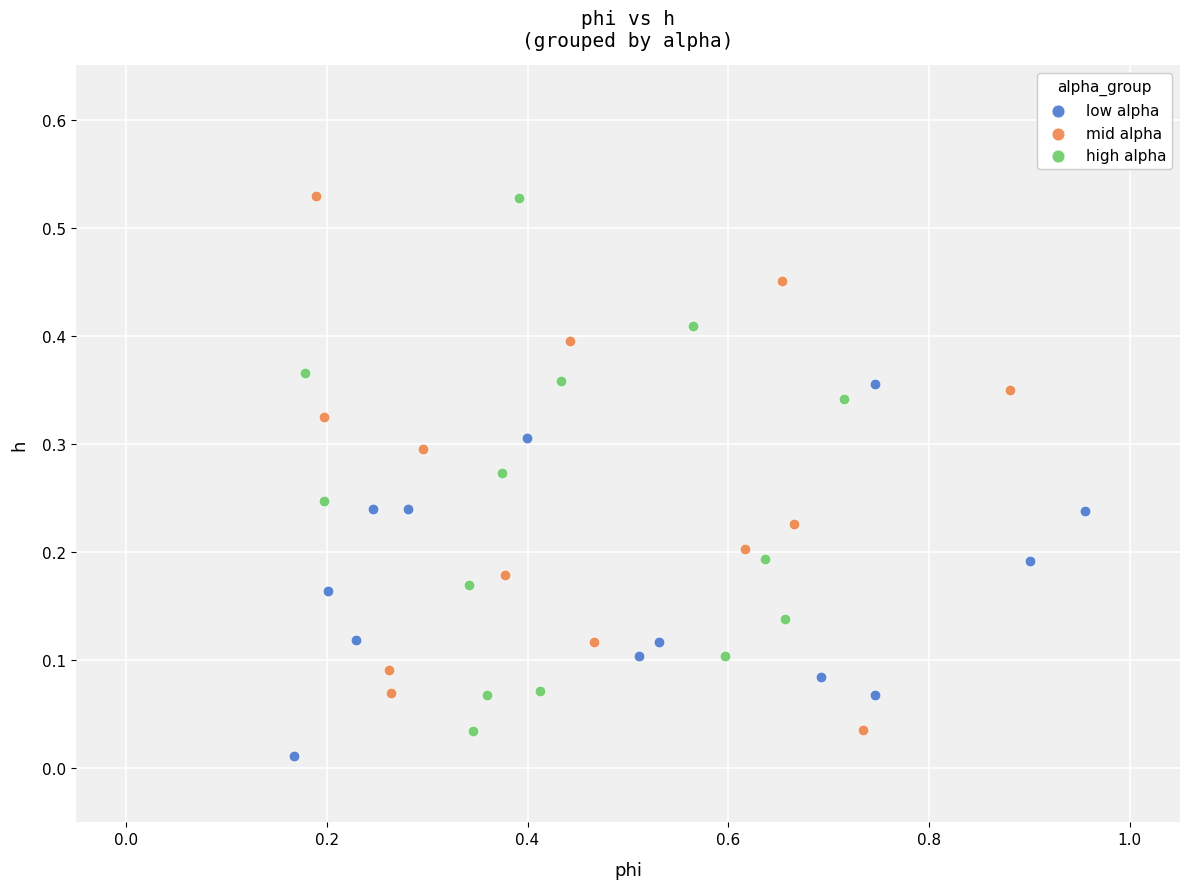

What are all the series names shown in the legend?

low alpha, mid alpha, high alpha